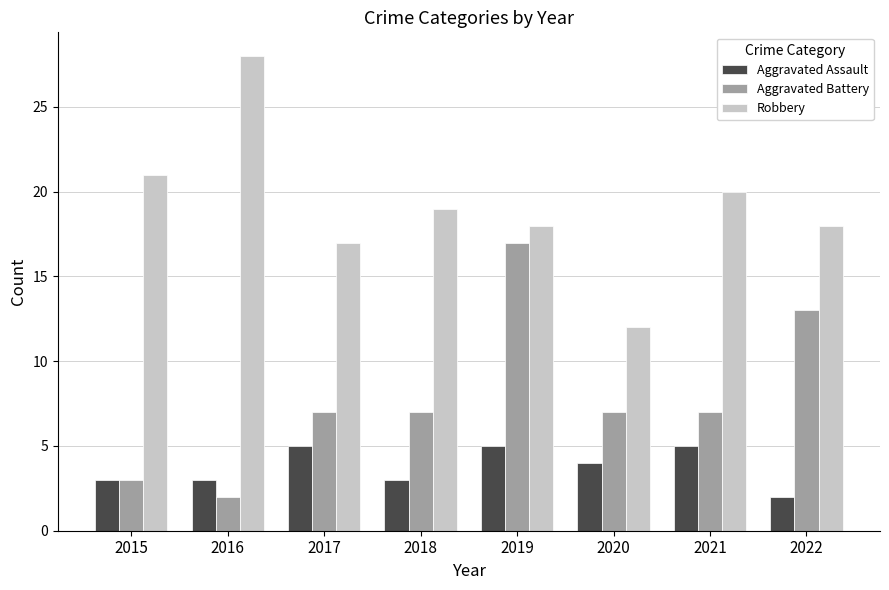

The Aggravated Battery series shows 2 at 2015. True or false?

False